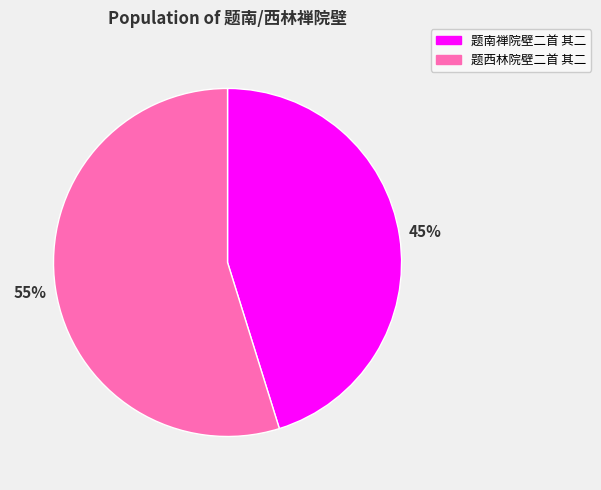

Which has a higher value, 题南禅院壁二首 其二 or 题西林院壁二首 其二?

题西林院壁二首 其二